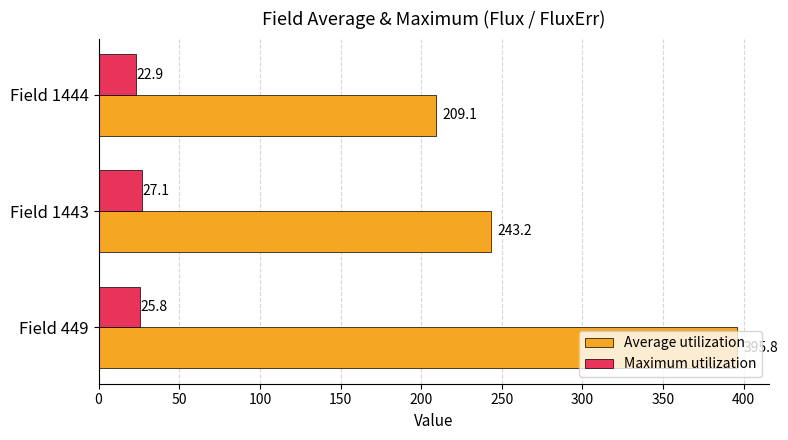

List the series in order of their peak value, lowest first.

Maximum utilization, Average utilization